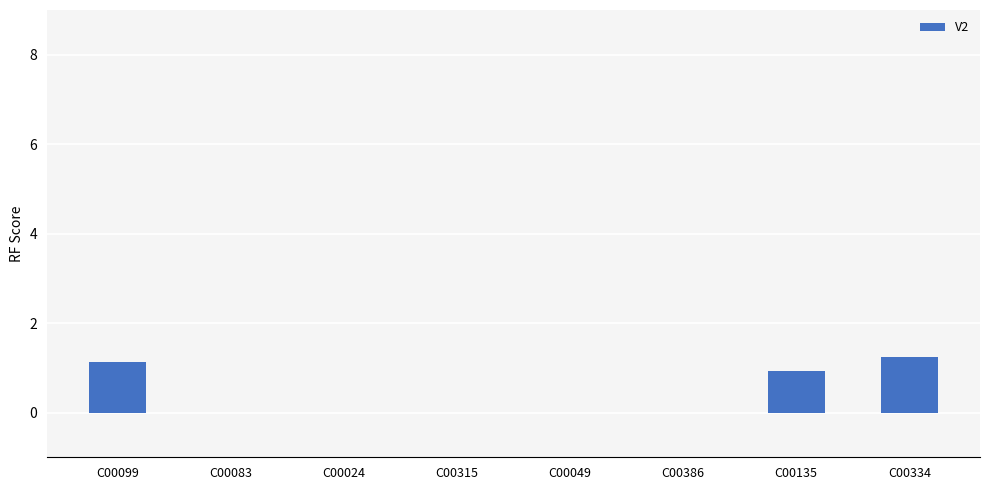

What is the change in value from C00024 to C00334?

+1.2